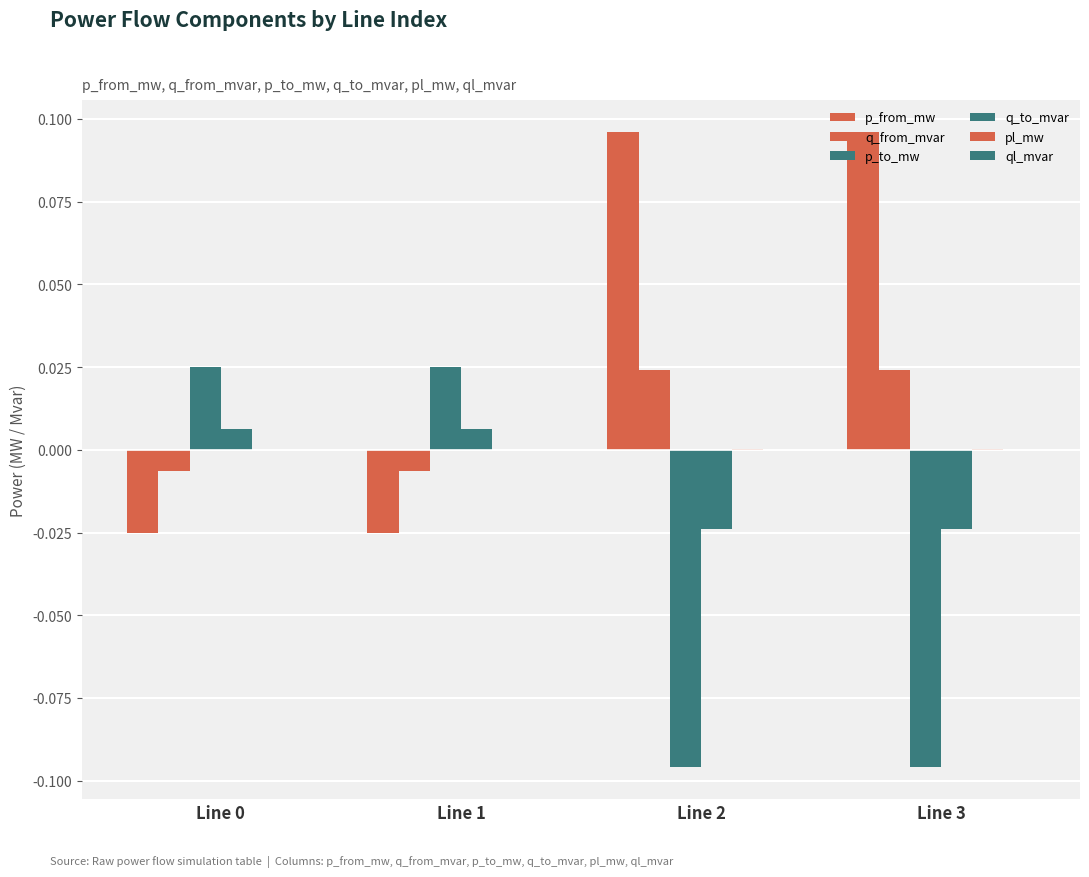

Which series changed the most between Line 1 and Line 2?

p_from_mw